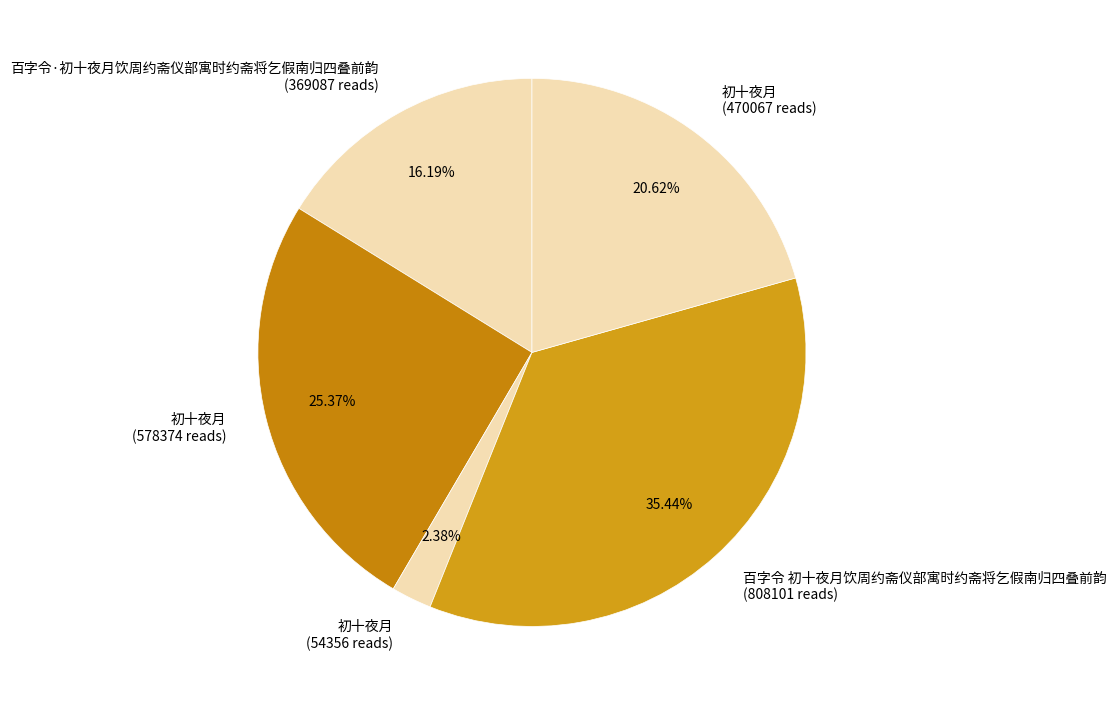

How many slices are in this pie chart?

5